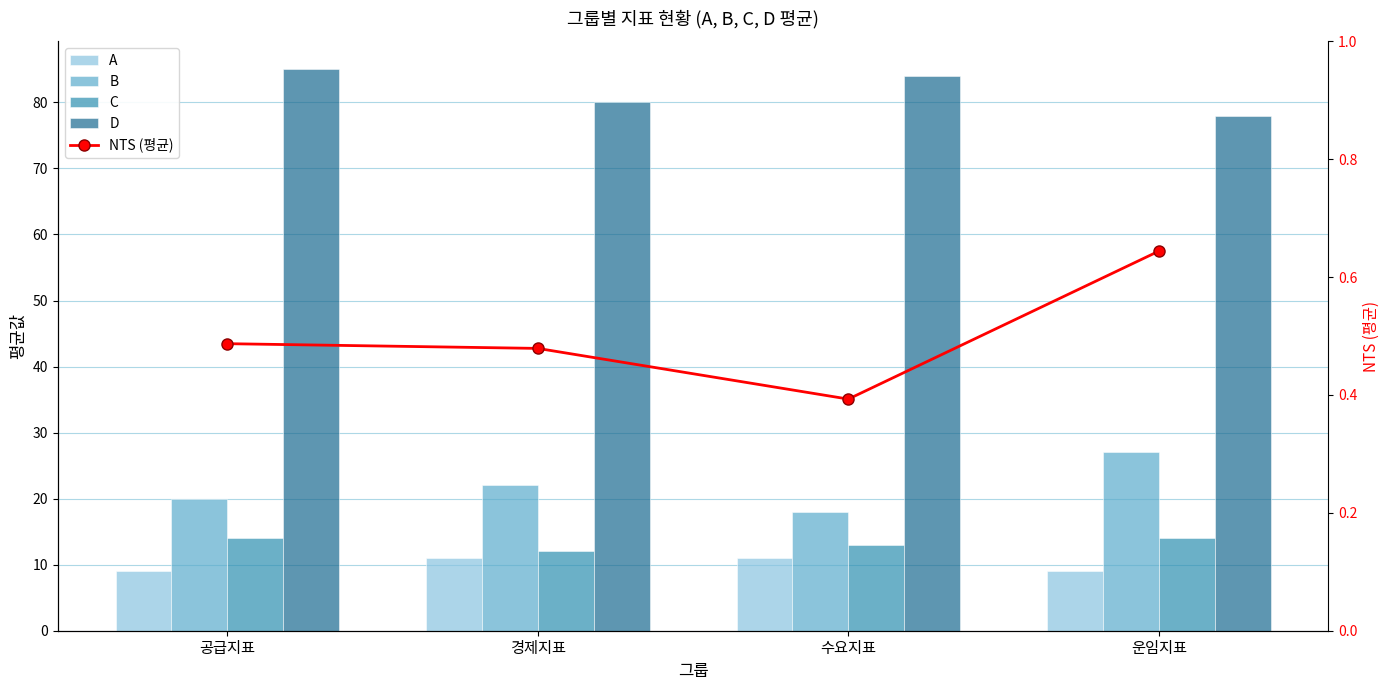

Reading right to left, transcribe all the data shown in this chart.

A: 운임지표=9.0	수요지표=11.0	경제지표=11.0	공급지표=9.0
B: 운임지표=27.0	수요지표=18.0	경제지표=22.0	공급지표=20.0
C: 운임지표=14.0	수요지표=13.0	경제지표=12.0	공급지표=14.0
D: 운임지표=78.0	수요지표=84.0	경제지표=80.0	공급지표=85.0
NTS (평균): 운임지표=0.6	수요지표=0.4	경제지표=0.5	공급지표=0.5